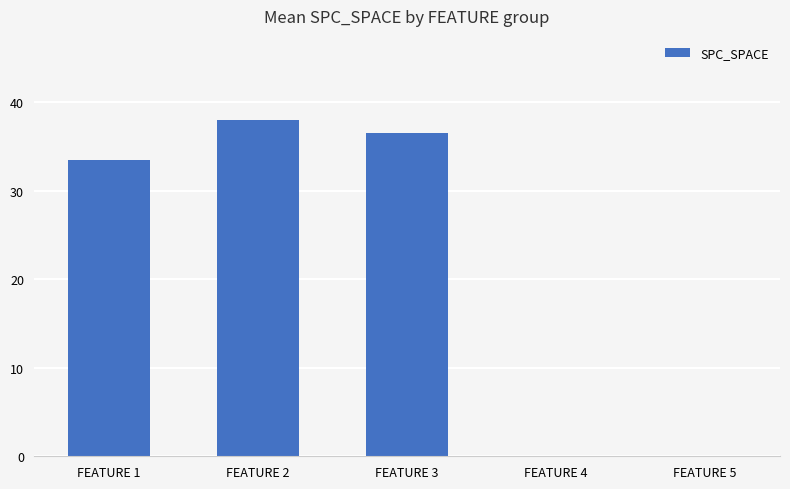

Which has a higher value, FEATURE 2 or FEATURE 5?

FEATURE 2